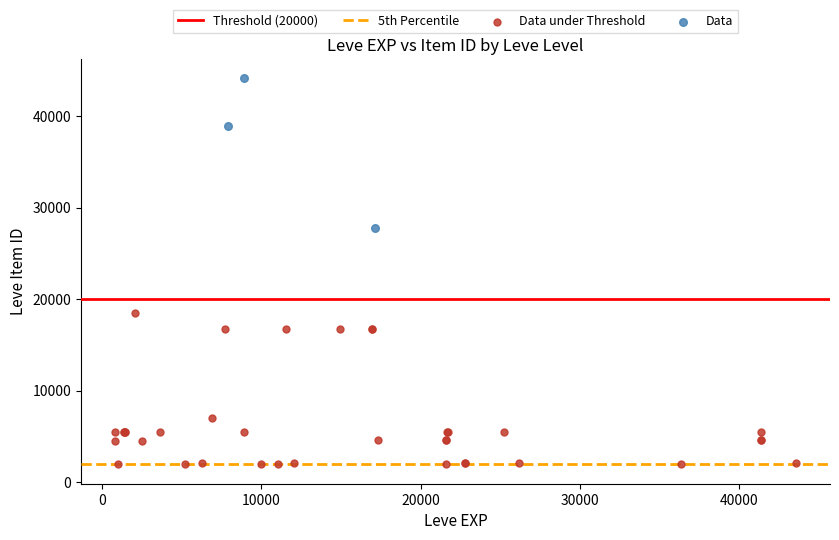

Which series has the widest spread of Y values?

Data under Threshold